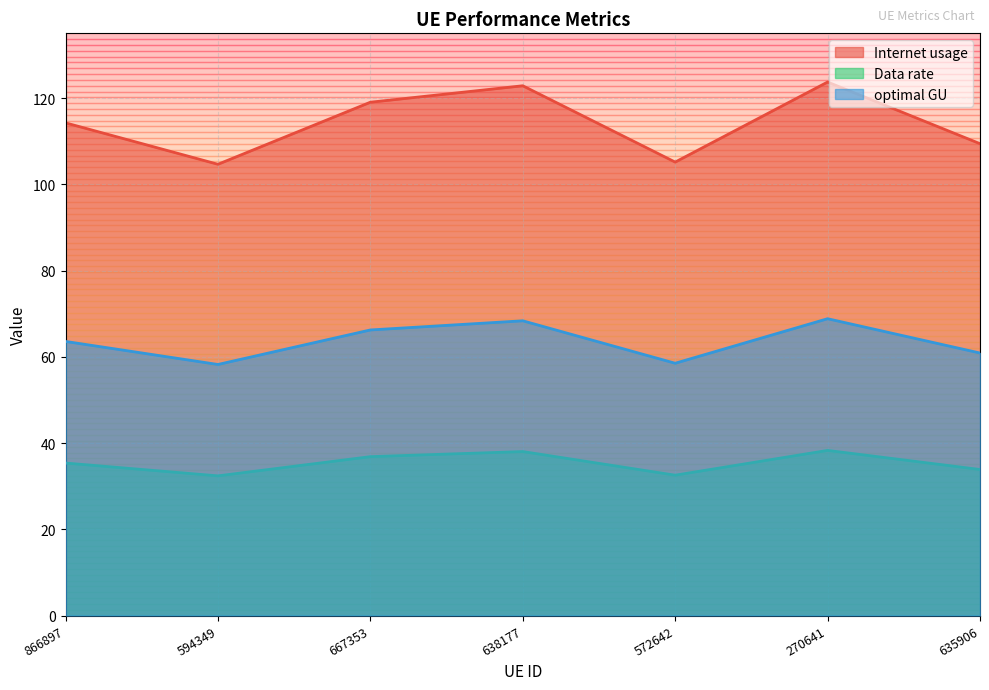

At which label does Data rate reach its minimum?

594349